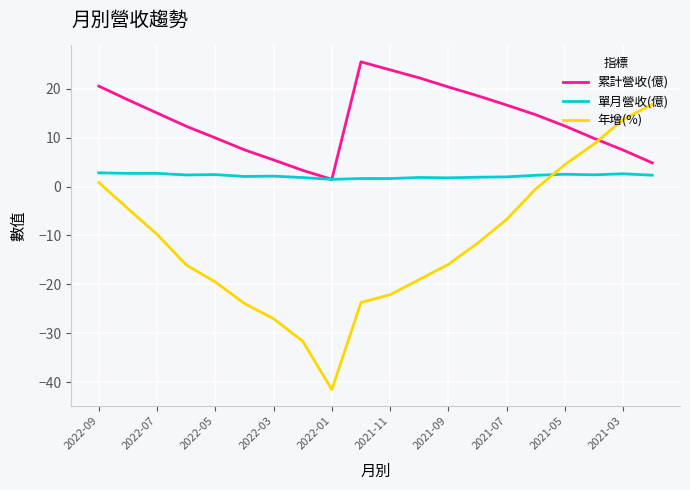

List the series in order of their peak value, lowest first.

單月營收(億), 年增(%), 累計營收(億)